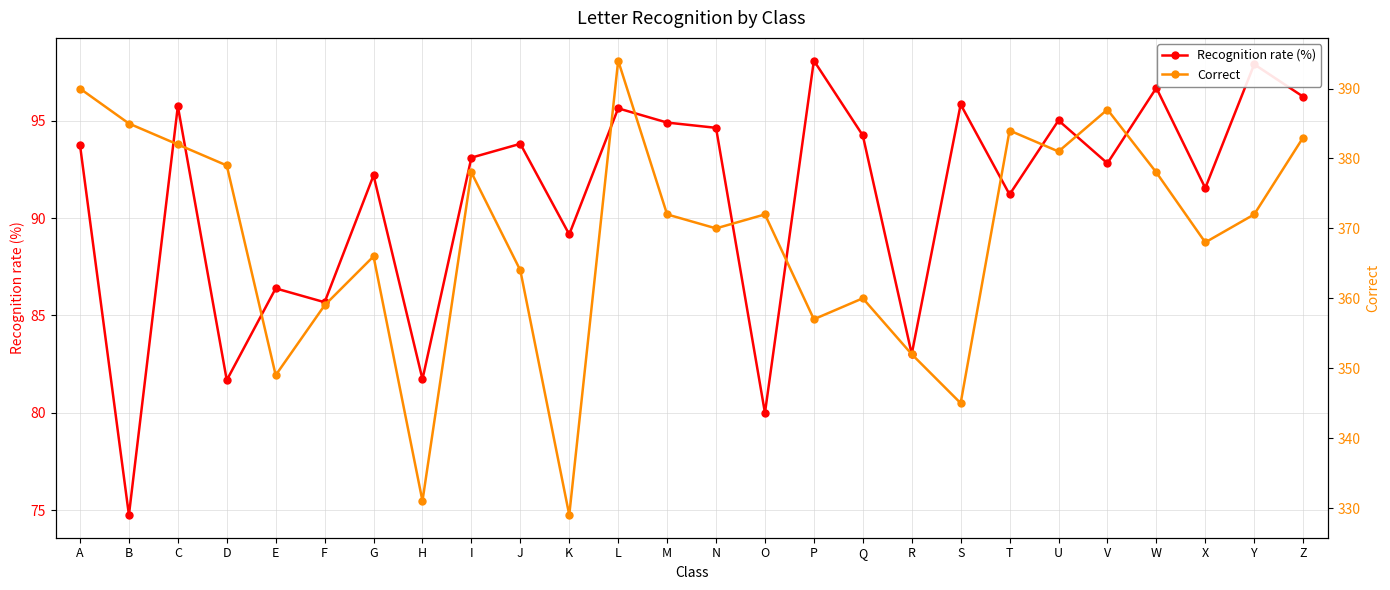

How many data points in Correct are less than 372?

12